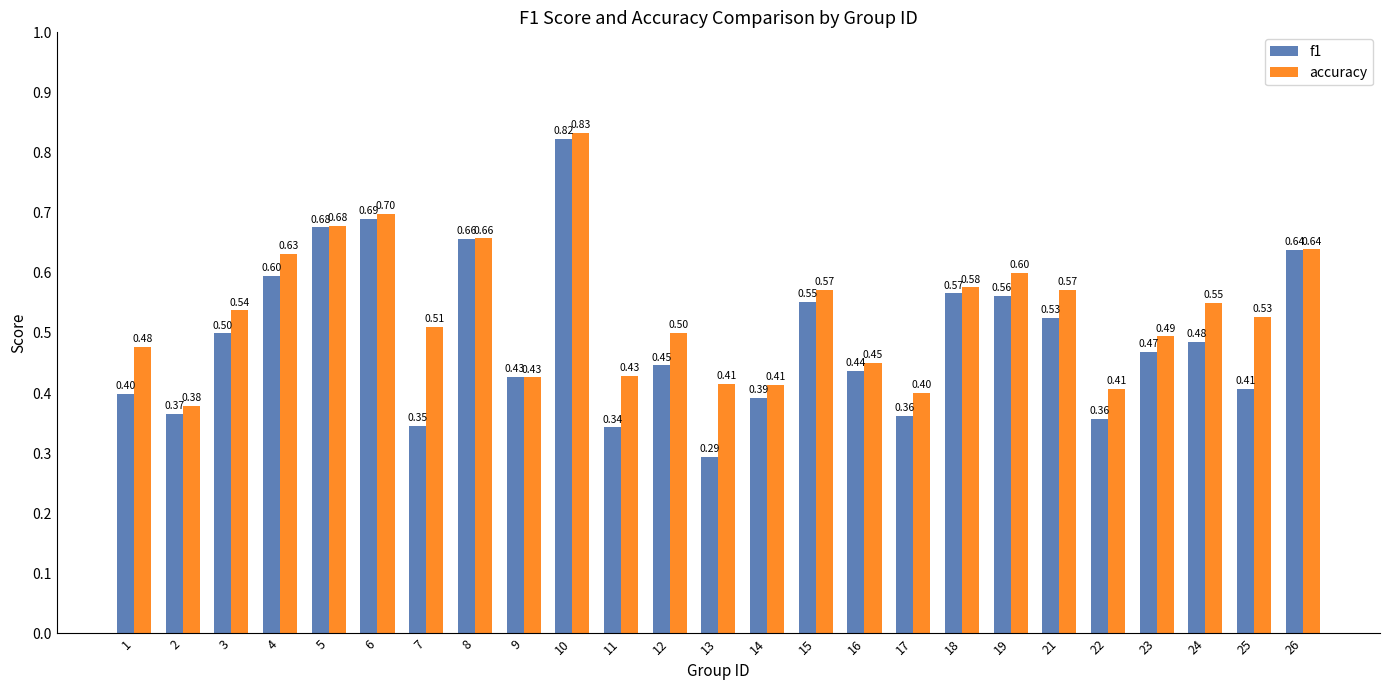

Rank the series by their average value, from highest to lowest.

accuracy, f1